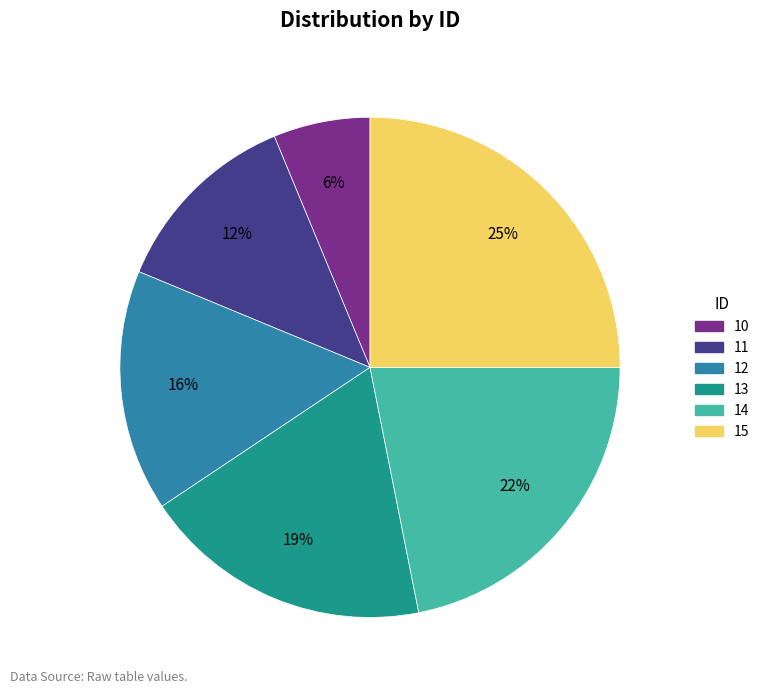

What is the largest slice in the pie chart?

15